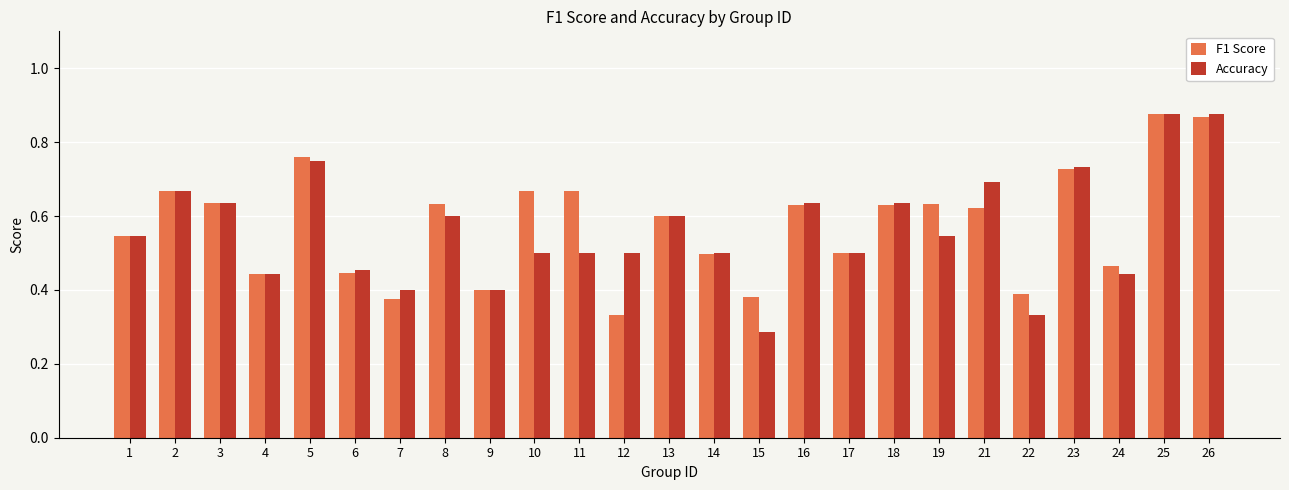

Rank the series by their average value, from lowest to highest.

Accuracy, F1 Score